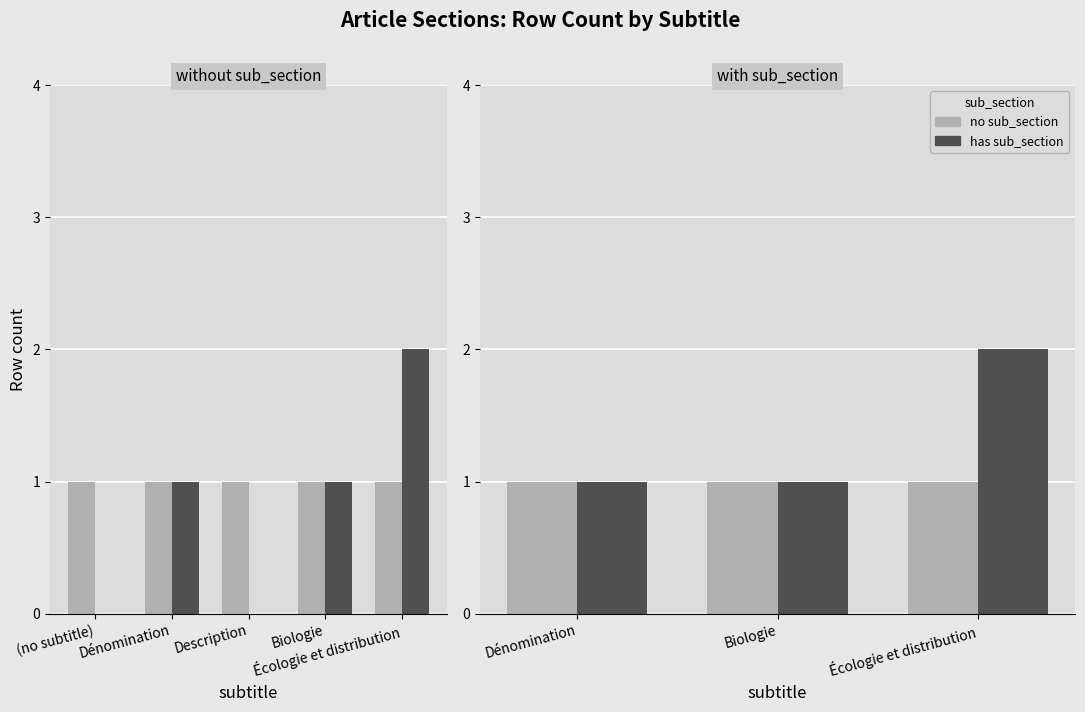

Which has a higher value, Dénomination or Écologie et distribution?

Dénomination